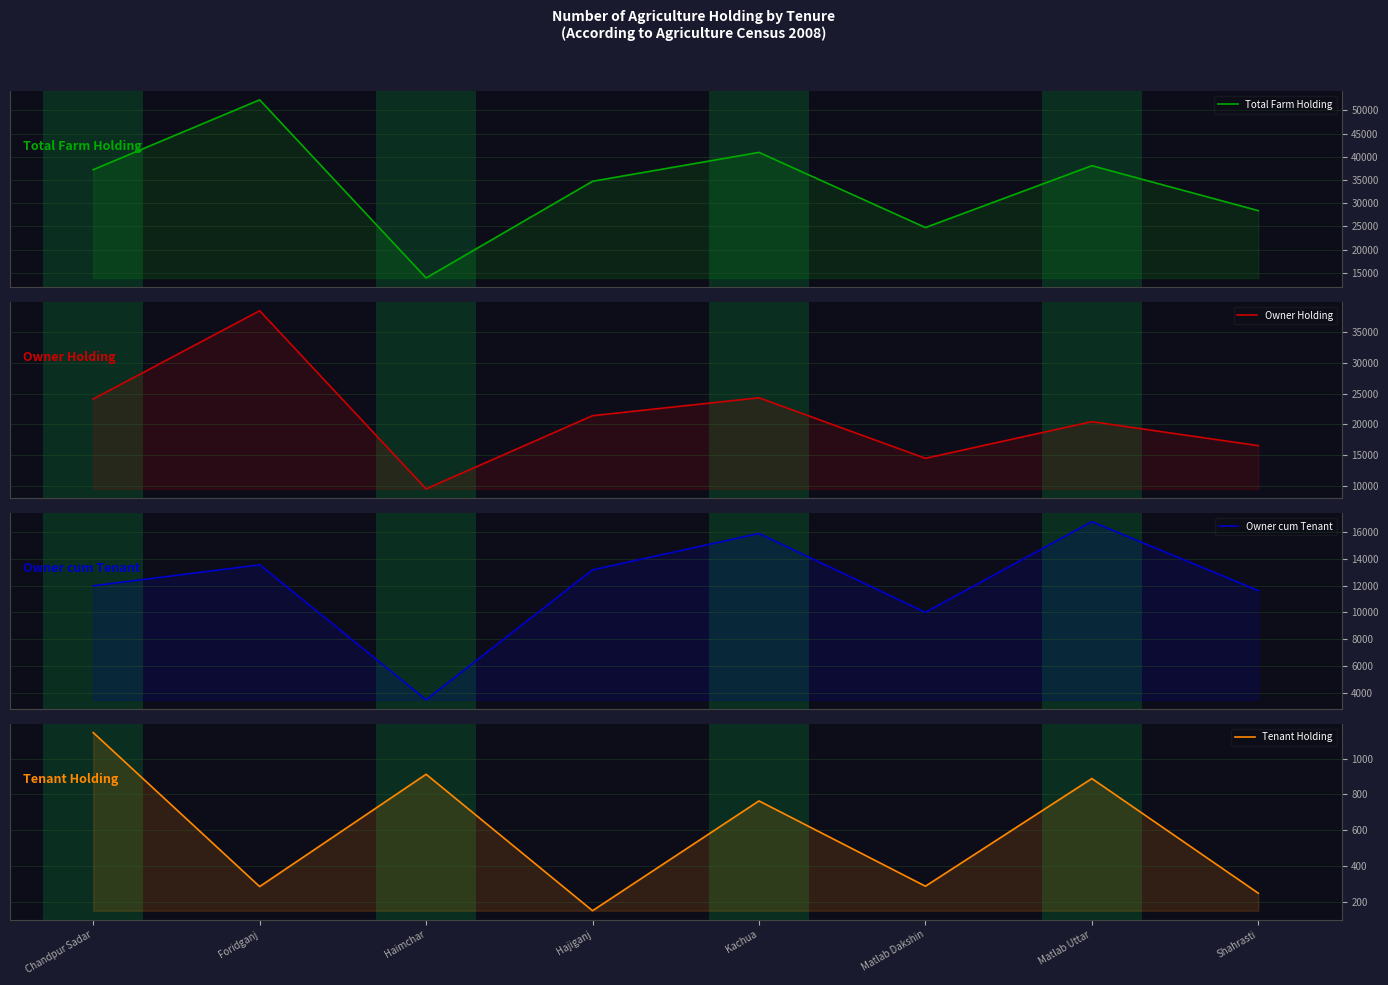

Reading right to left, extract all data points from this chart.

Total Farm Holding: Shahrasti=28409	Matlab Uttar=38093	Matlab Dakshin=24767	Kachua=40966	Hajiganj=34739	Haimchar=13902	Foridganj=52294	Chandpur Sadar=37244
Owner Holding: Shahrasti=16538	Matlab Uttar=20438	Matlab Dakshin=14477	Kachua=24315	Hajiganj=21408	Haimchar=9510	Foridganj=38461	Chandpur Sadar=24114
Owner cum Tenant: Shahrasti=11623	Matlab Uttar=16766	Matlab Dakshin=10003	Kachua=15887	Hajiganj=13173	Haimchar=3479	Foridganj=13548	Chandpur Sadar=11984
Tenant Holding: Shahrasti=248	Matlab Uttar=889	Matlab Dakshin=287	Kachua=764	Hajiganj=150	Haimchar=913	Foridganj=285	Chandpur Sadar=1146